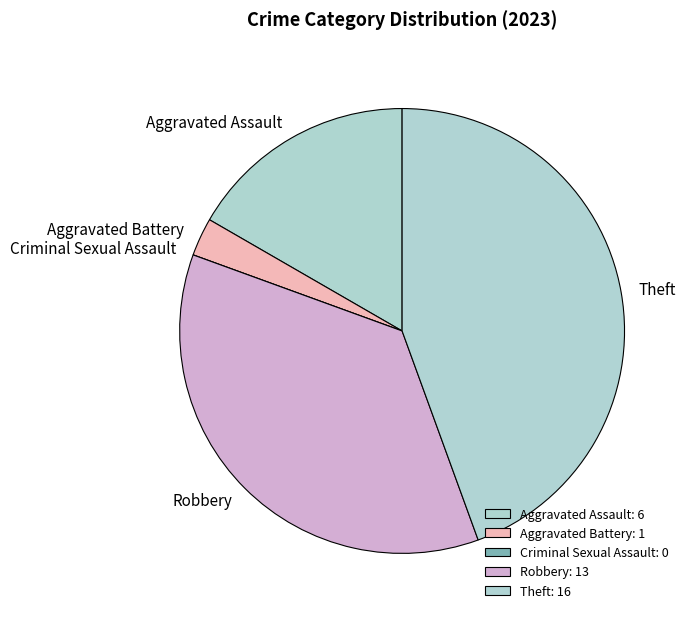

Does any single category account for the majority?

No